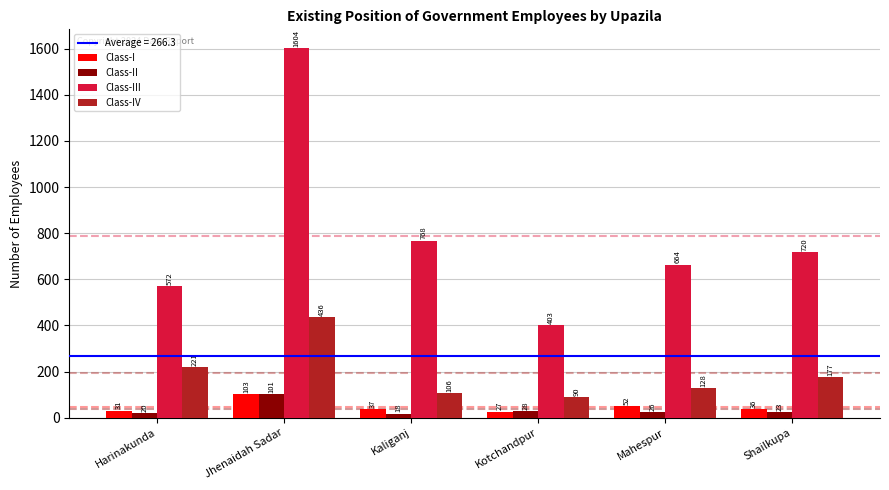

Reading left to right, what are all the values shown in this chart?

Class-I: 31	103	37	27	52	36
Class-II: 20	101	18	28	26	23
Class-III: 572	1604	768	403	664	720
Class-IV: 221	436	106	90	128	177